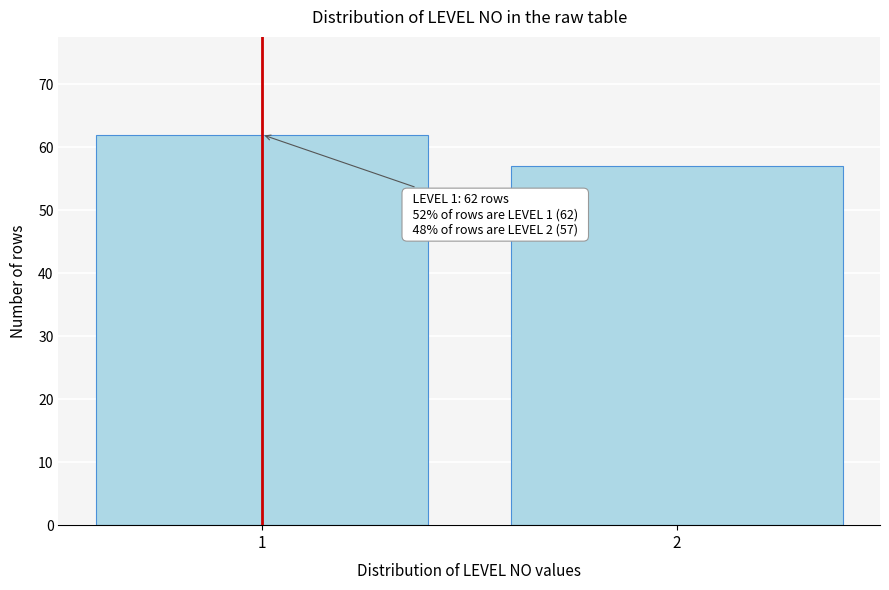

Reading right to left, what are all the values shown in this chart?

2=57	1=62